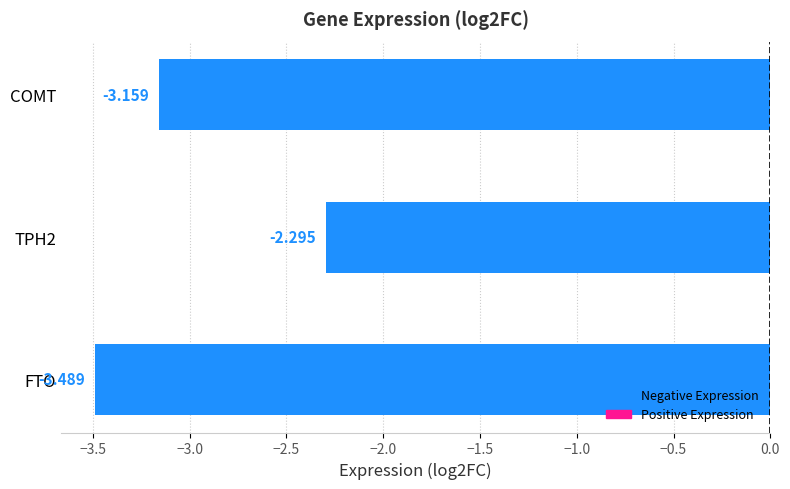

Which category has the lowest value across all series?

FTO